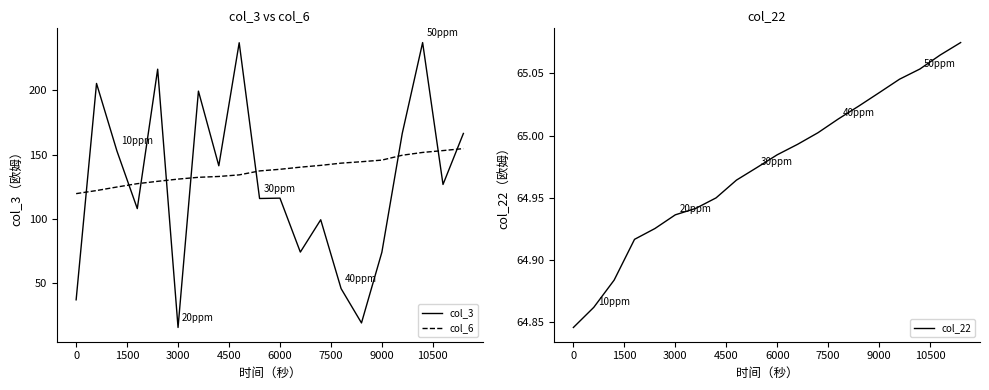

What is the highest value of the col_3 series?

236.8